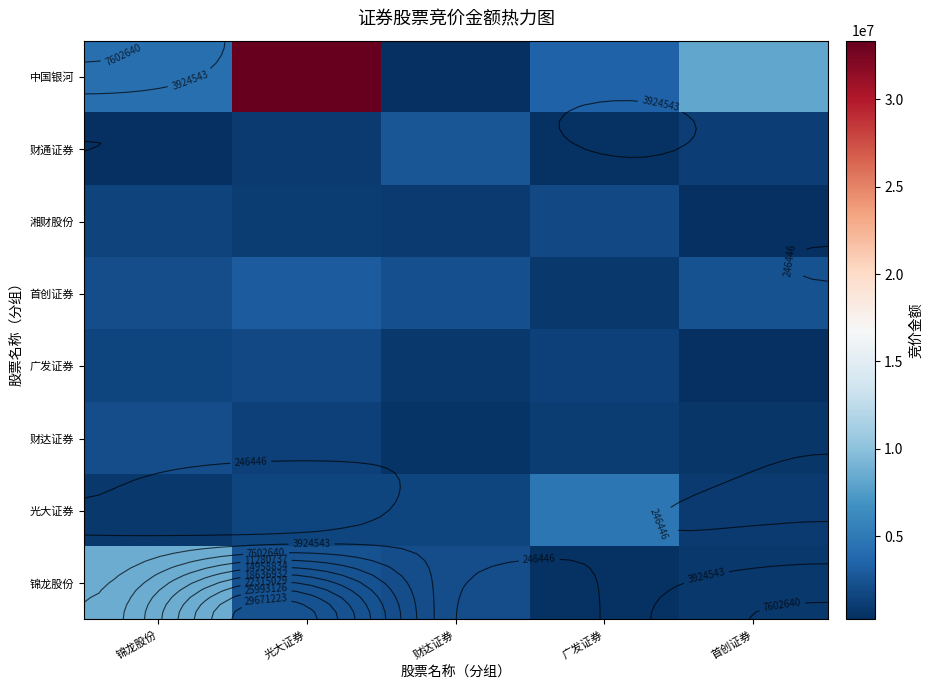

How many categories are shown in the chart?

5